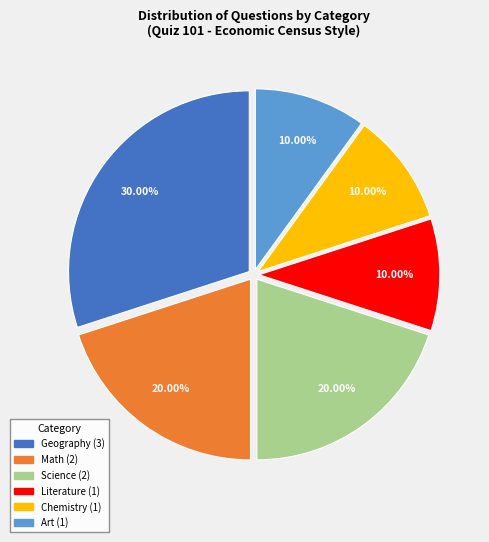

Is Literature the majority of the pie?

No